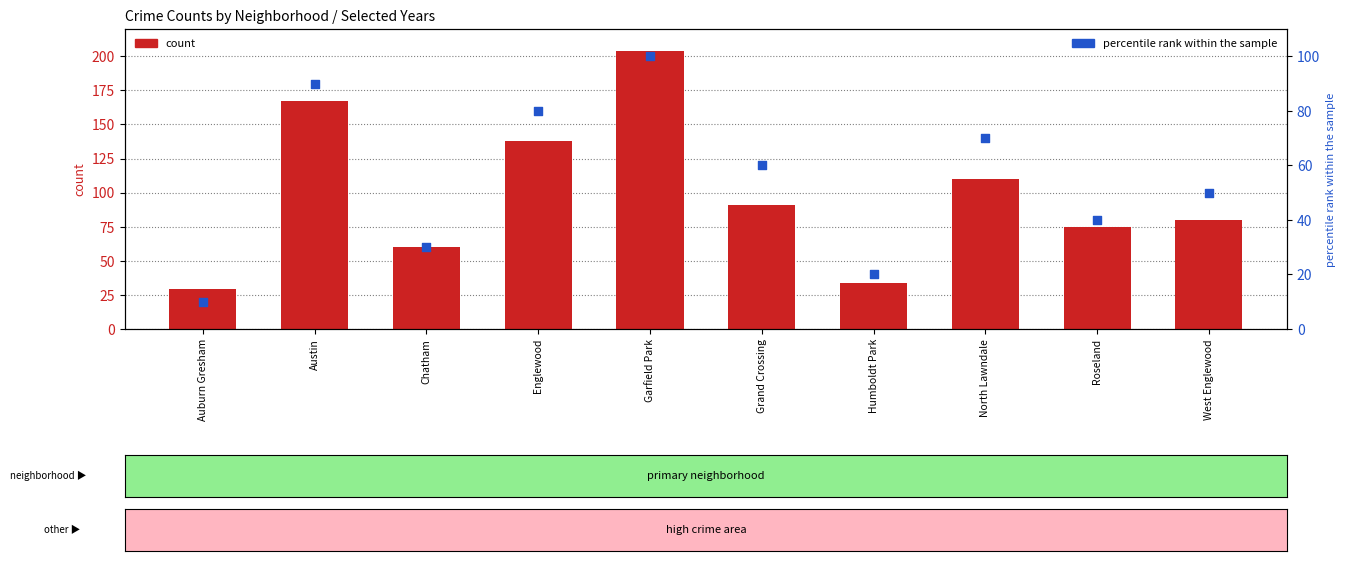

Which has a higher value, West Englewood or Roseland?

West Englewood